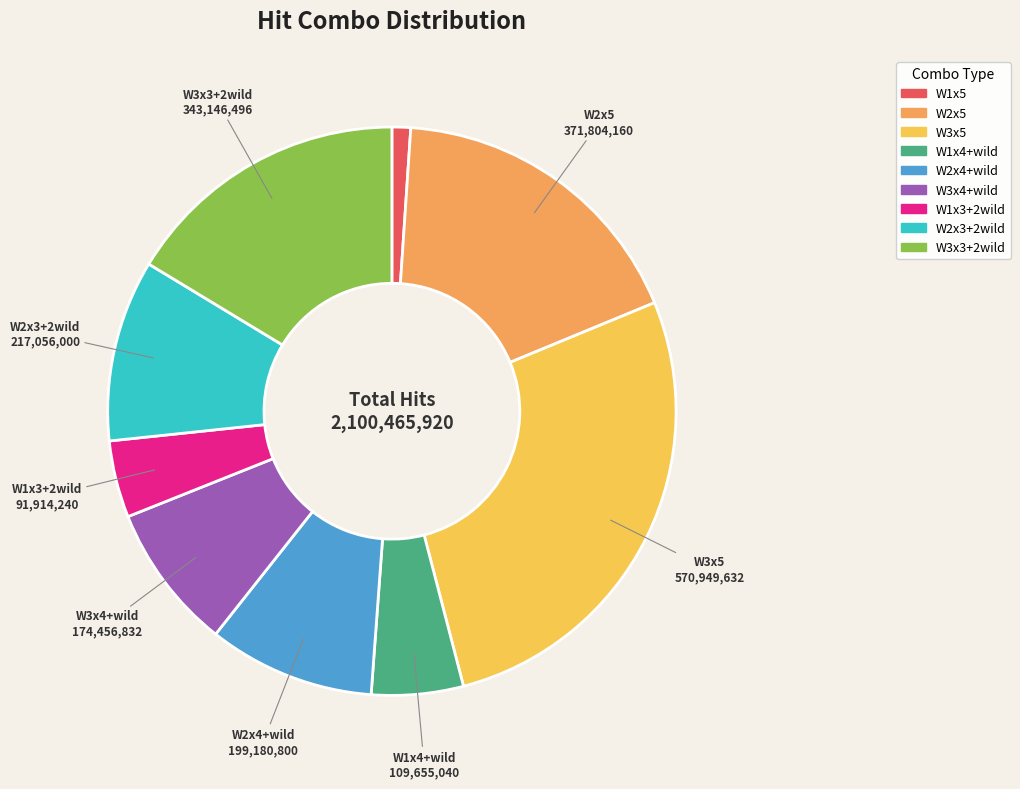

Does any single category account for the majority?

No